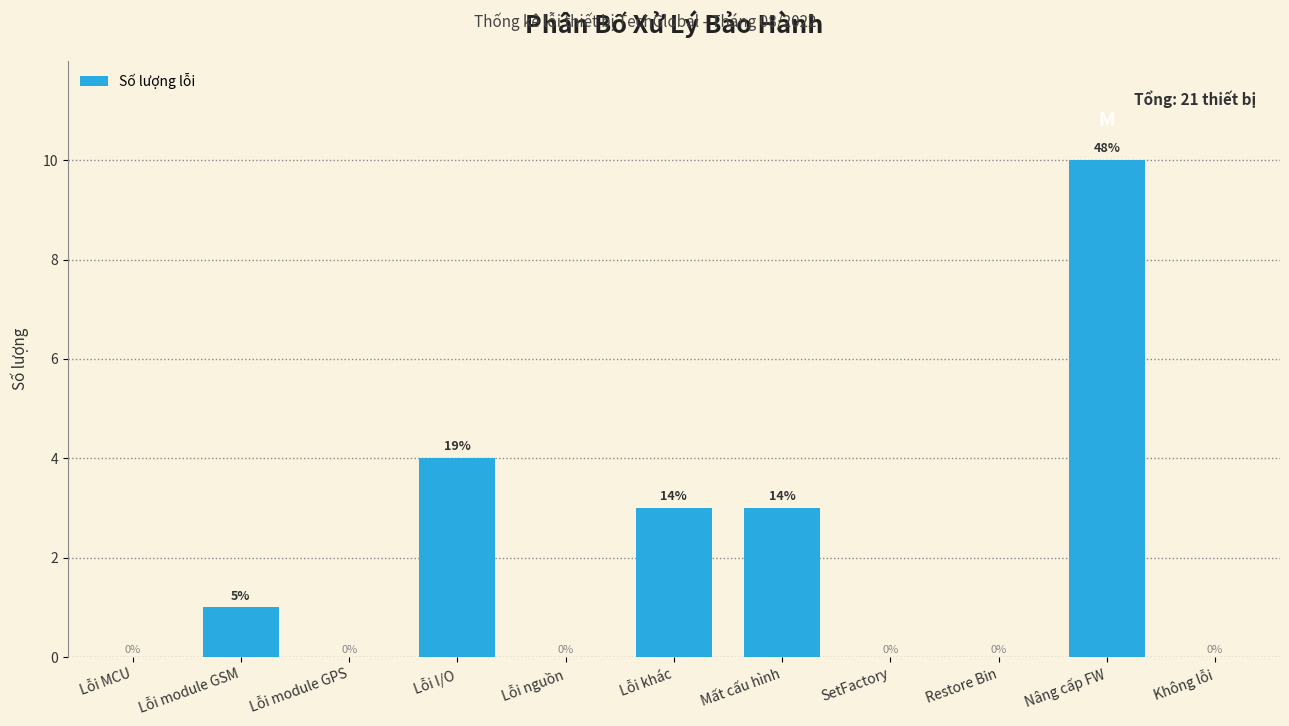

Reading left to right, extract all data points from this chart.

Lỗi MCU=0	Lỗi module GSM=1	Lỗi module GPS=0	Lỗi I/O=4	Lỗi nguồn=0	Lỗi khác=3	Mất cấu hình=3	SetFactory=0	Restore Bin=0	Nâng cấp FW=10	Không lỗi=0